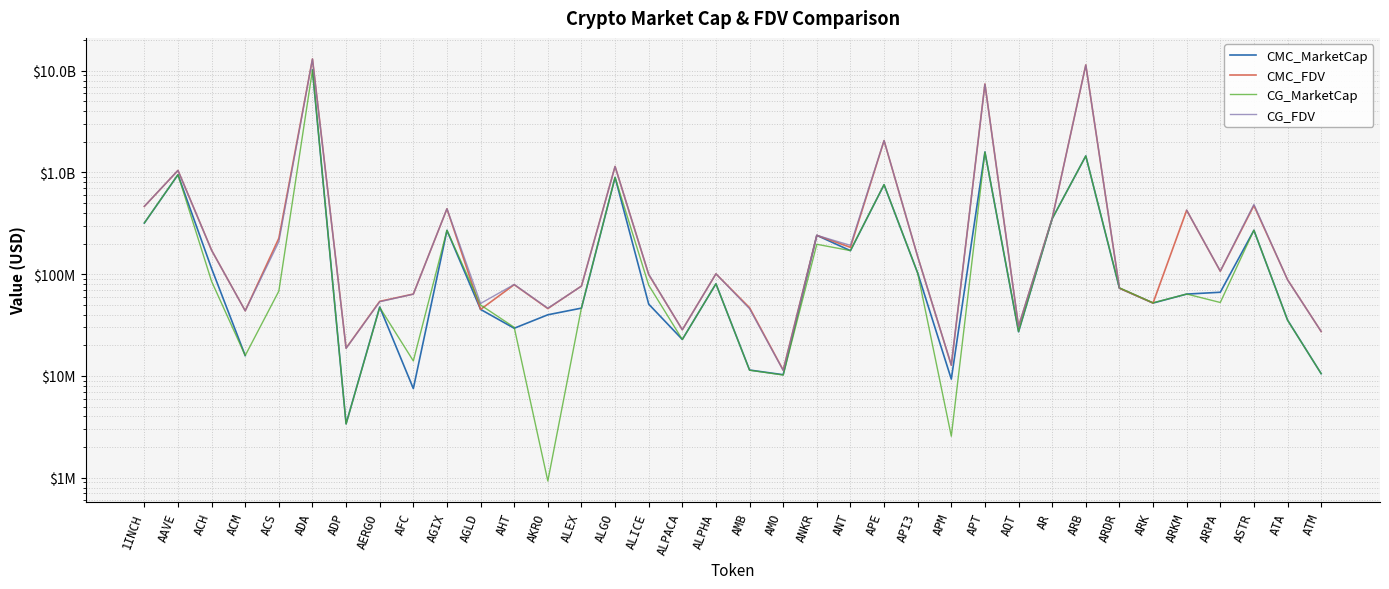

Between ALPACA and ATA, which is larger?

ATA